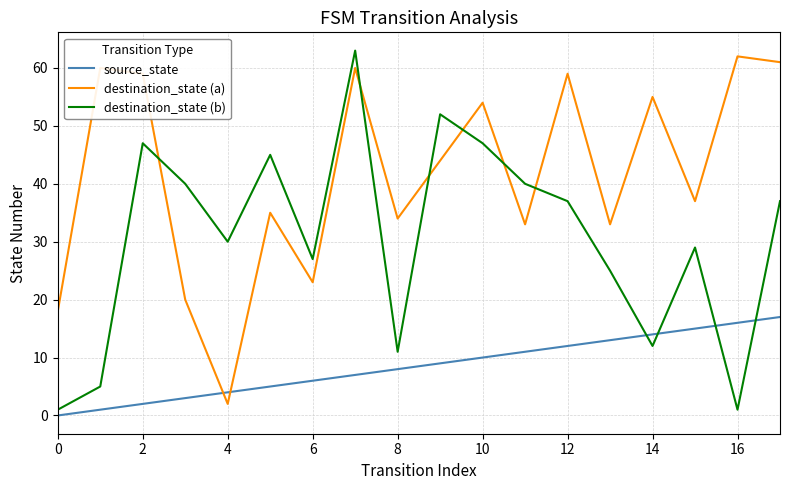

List the series in order of their overall mean, highest first.

destination_state (a), destination_state (b), source_state